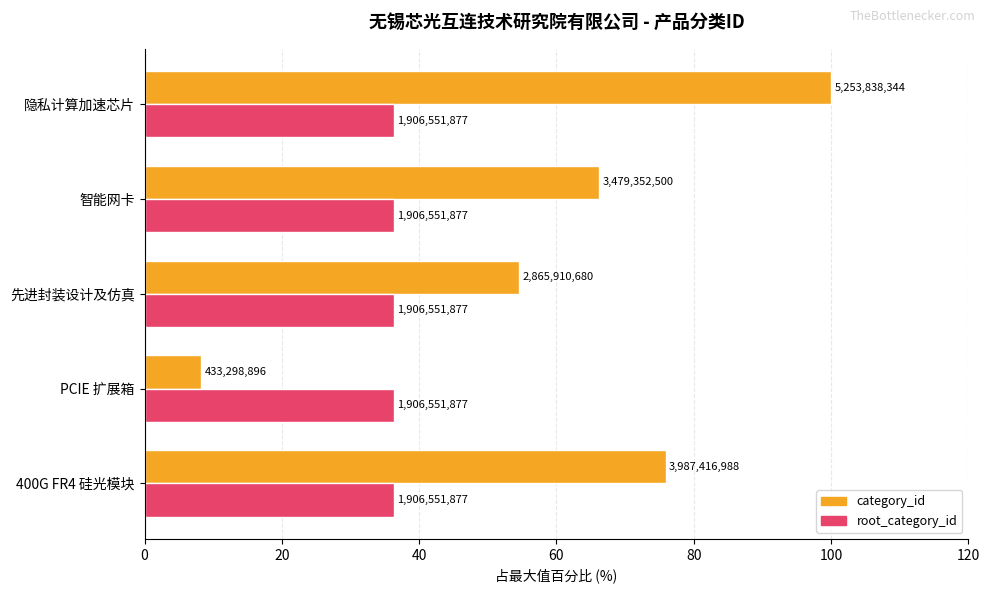

What are all the series names shown in the legend?

category_id, root_category_id